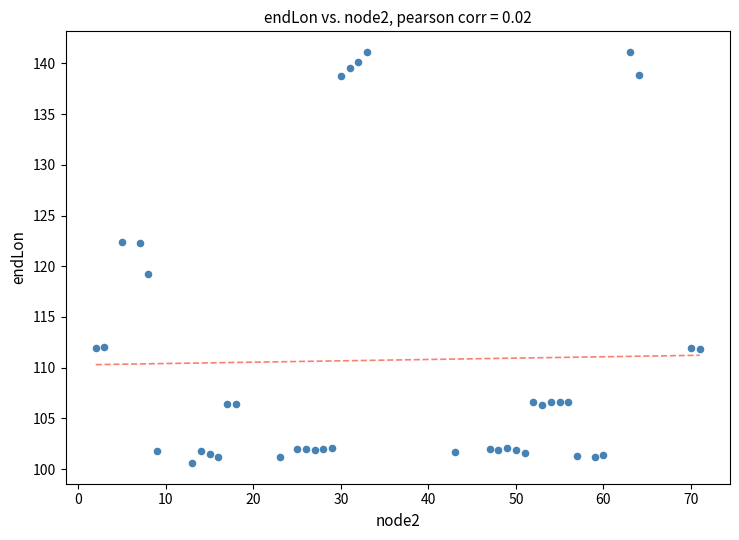

What Y value in the scatter plot is closest to 120?

119.3